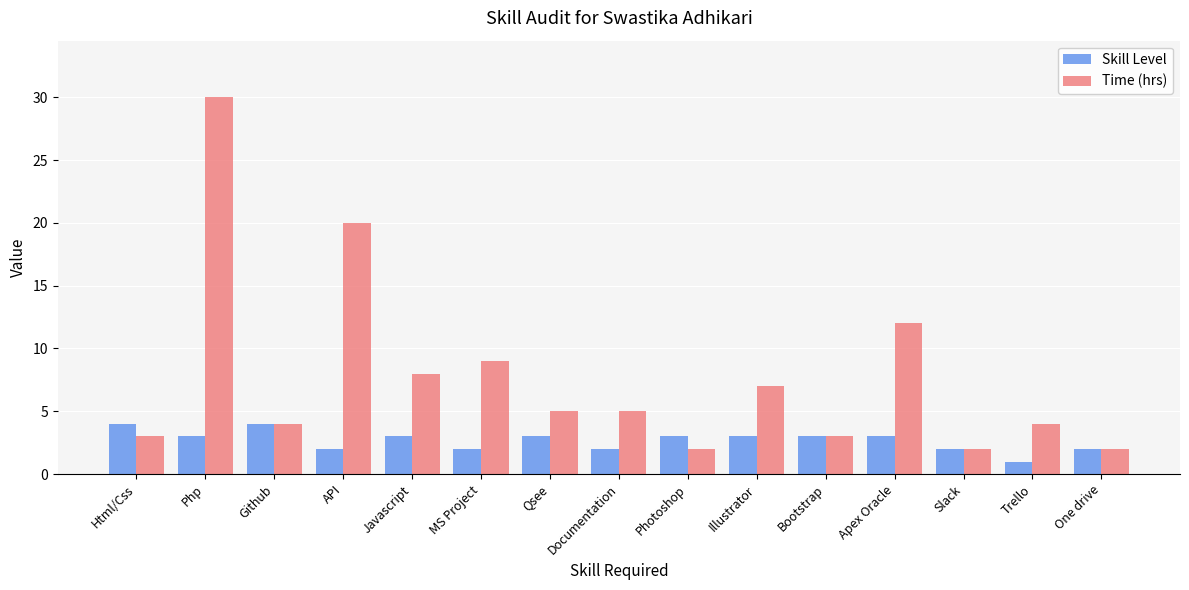

Reading left to right, what are all the values shown in this chart?

Skill Level: Html/Css=4	Php=3	Github=4	API=2	Javascript=3	MS Project=2	Qsee=3	Documentation=2	Photoshop=3	Illustrator=3	Bootstrap=3	Apex Oracle=3	Slack=2	Trello=1	One drive=2
Time (hrs): Html/Css=3	Php=30	Github=4	API=20	Javascript=8	MS Project=9	Qsee=5	Documentation=5	Photoshop=2	Illustrator=7	Bootstrap=3	Apex Oracle=12	Slack=2	Trello=4	One drive=2